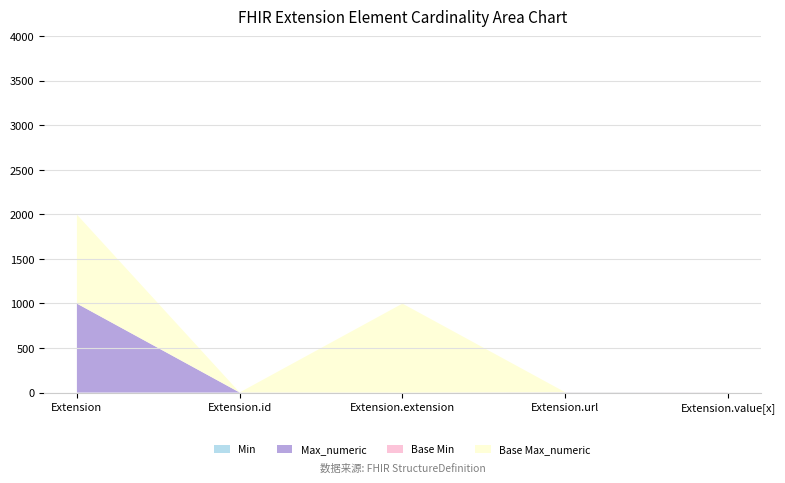

Reading left to right, list all the values displayed in this chart.

Min: Extension=0	Extension.id=0	Extension.extension=0	Extension.url=1	Extension.value[x]=0
Max_numeric: Extension=999	Extension.id=1	Extension.extension=0	Extension.url=1	Extension.value[x]=1
Base Min: Extension=0	Extension.id=0	Extension.extension=0	Extension.url=1	Extension.value[x]=0
Base Max_numeric: Extension=999	Extension.id=1	Extension.extension=999	Extension.url=1	Extension.value[x]=1